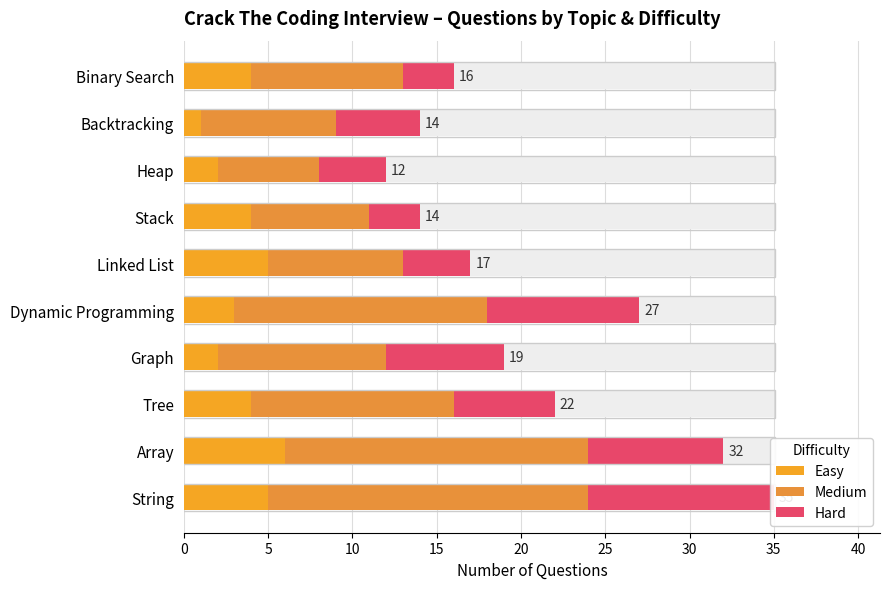

How many series are shown in this chart?

3